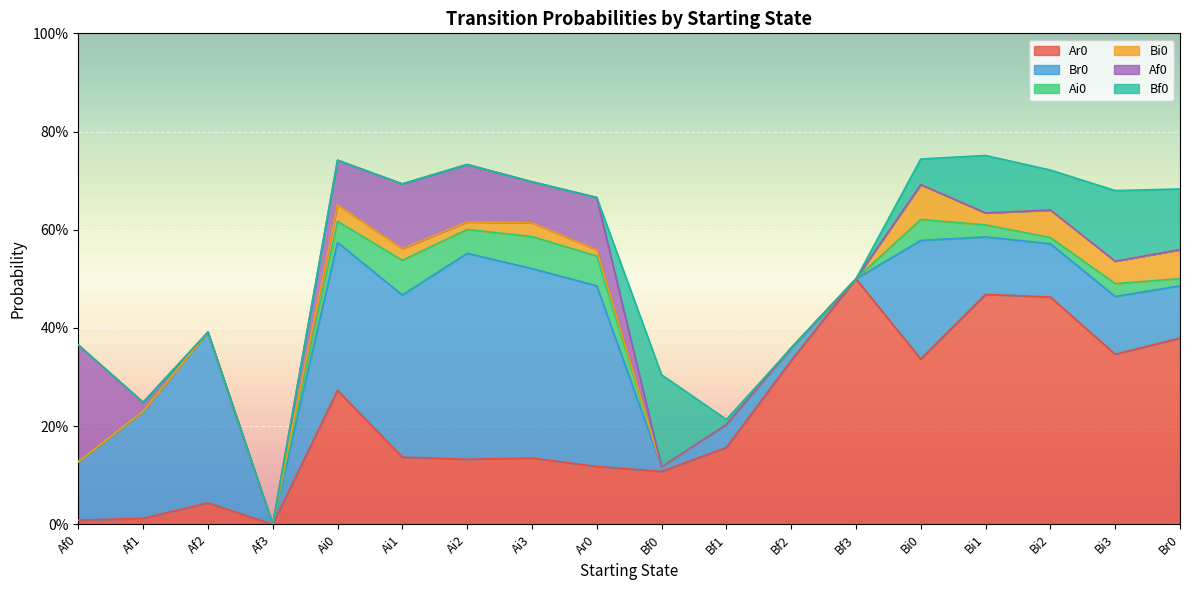

What is the label of the 18th point from the left?

Br0